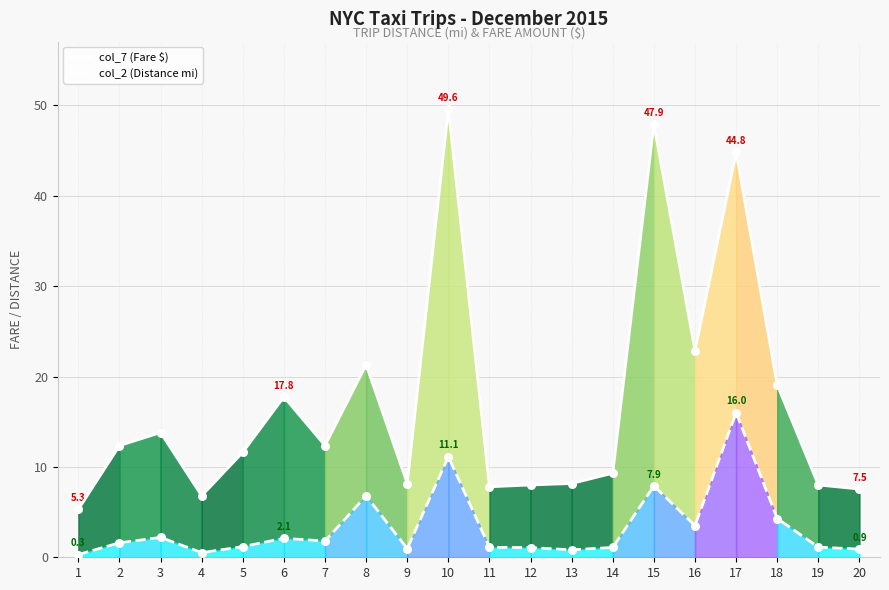

Is the value of col_7 (Fare $) at 3 greater than the value of col_2 (Distance mi) at 17?

No